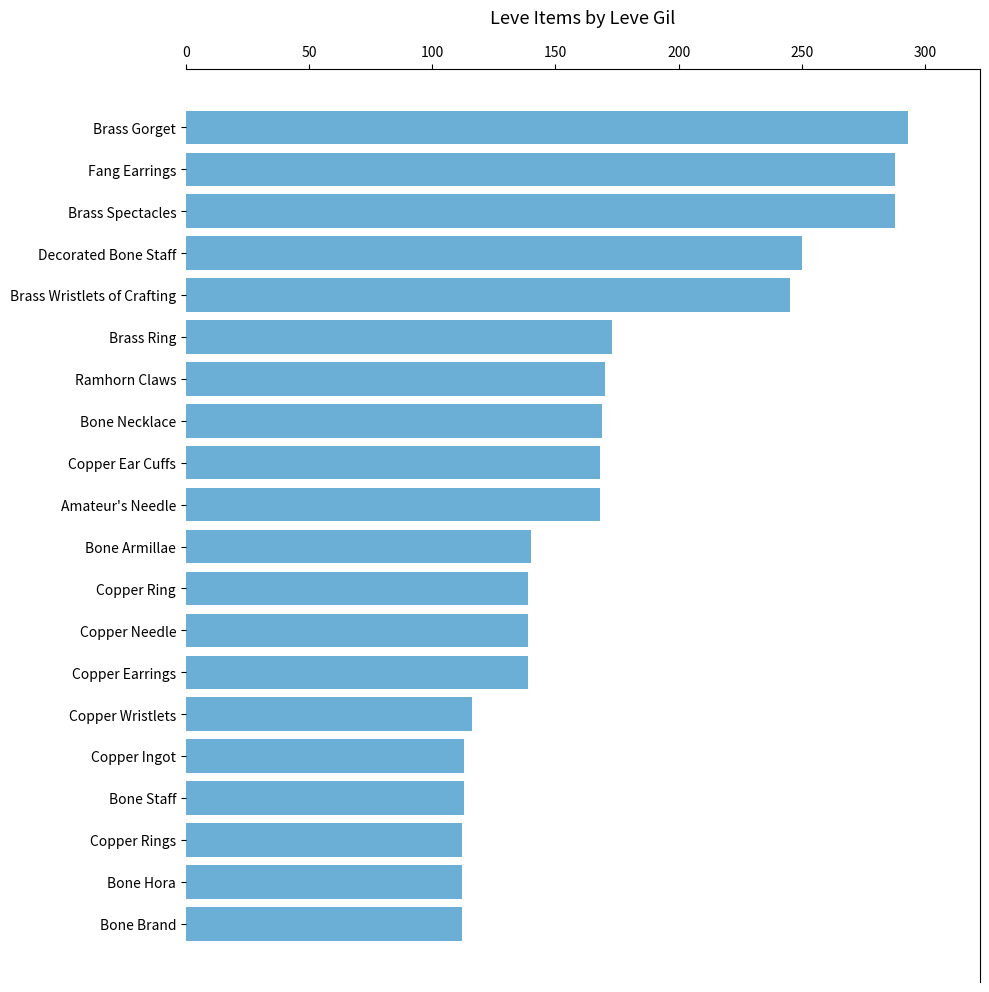

What is the greatest value displayed?

293